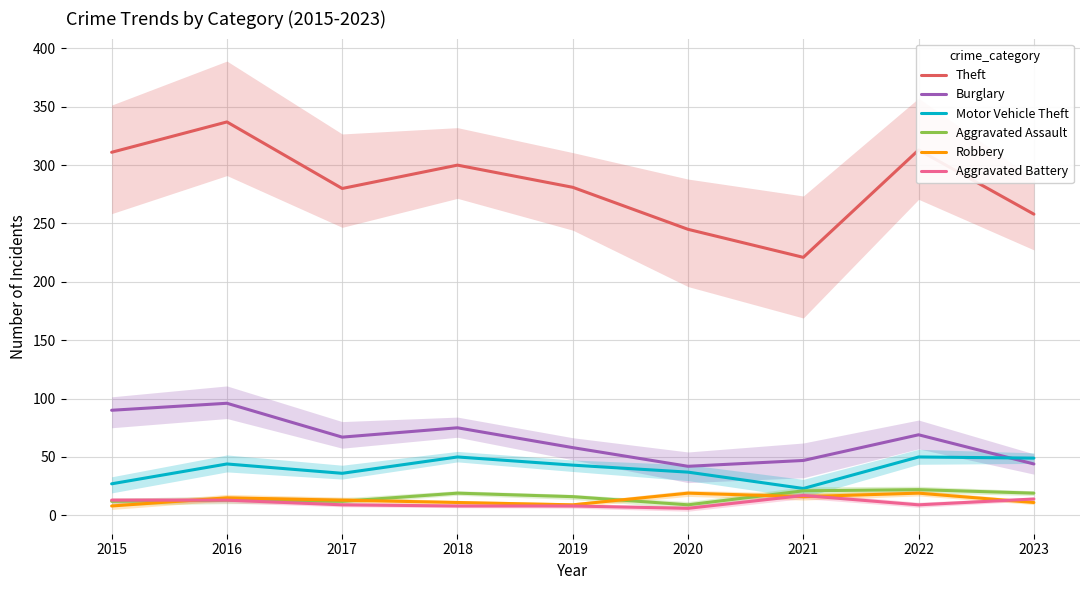

True or false: Aggravated Battery has a value of 4 at 2019.

False